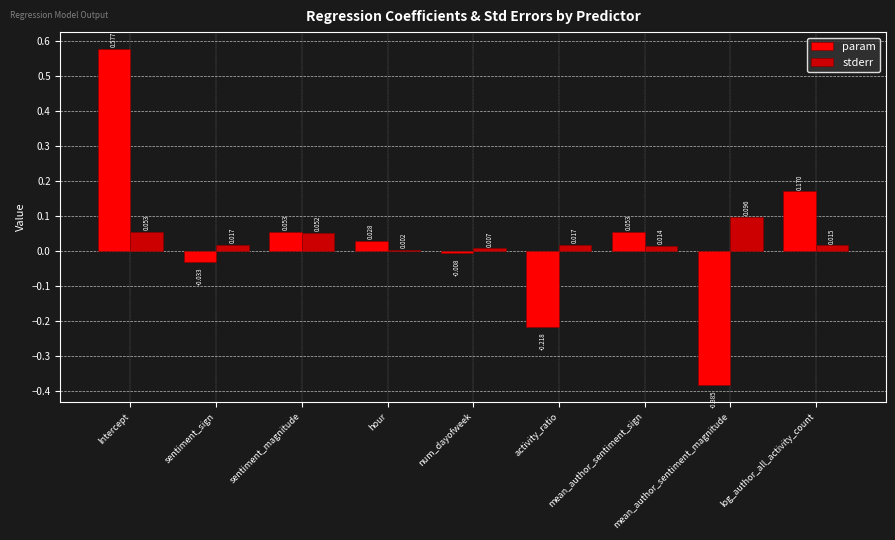

At which category is the sum across all series the highest?

Intercept